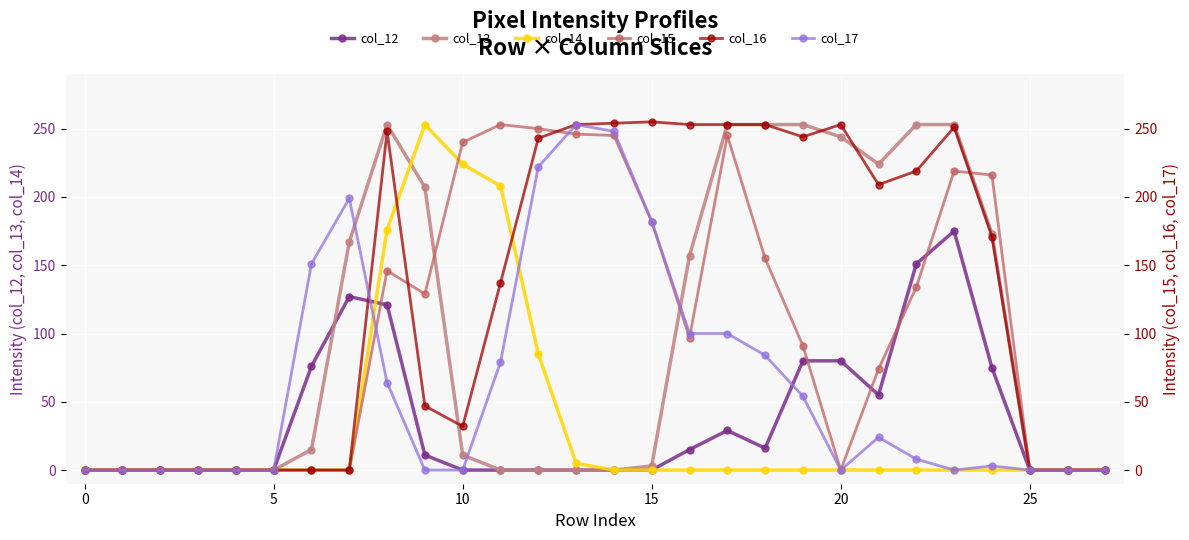

Rank the series by their maximum value, from lowest to highest.

col_12, col_13, col_14, col_15, col_17, col_16